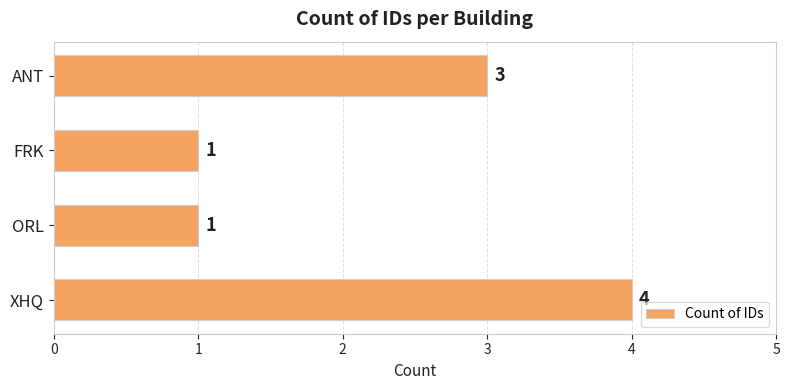

Between XHQ and ORL, which is larger?

XHQ